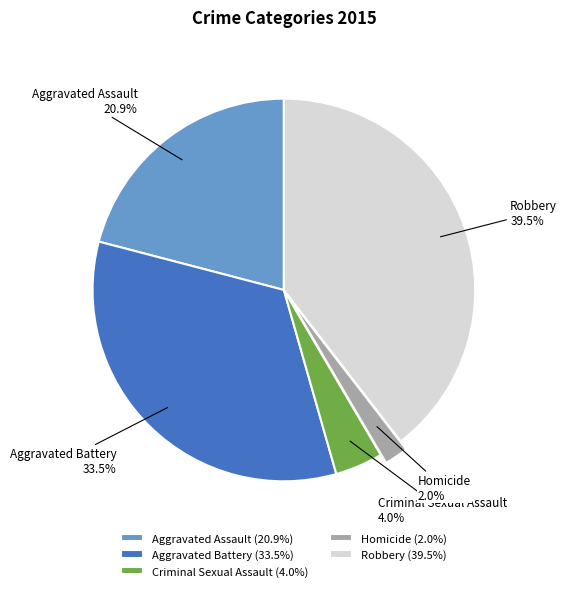

How many slices are in this pie chart?

5